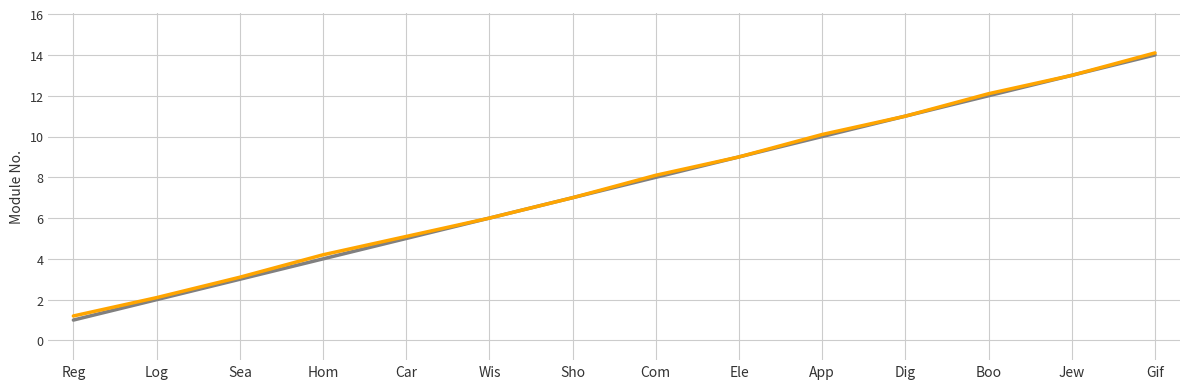

What is the minimum value shown in the chart?

1.0